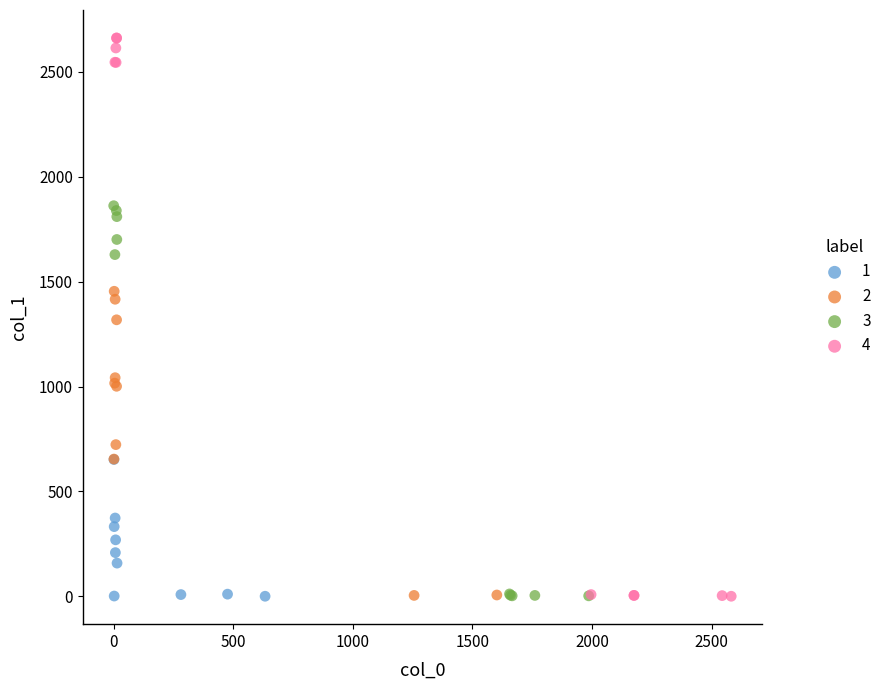

Which series has the widest spread of Y values?

4